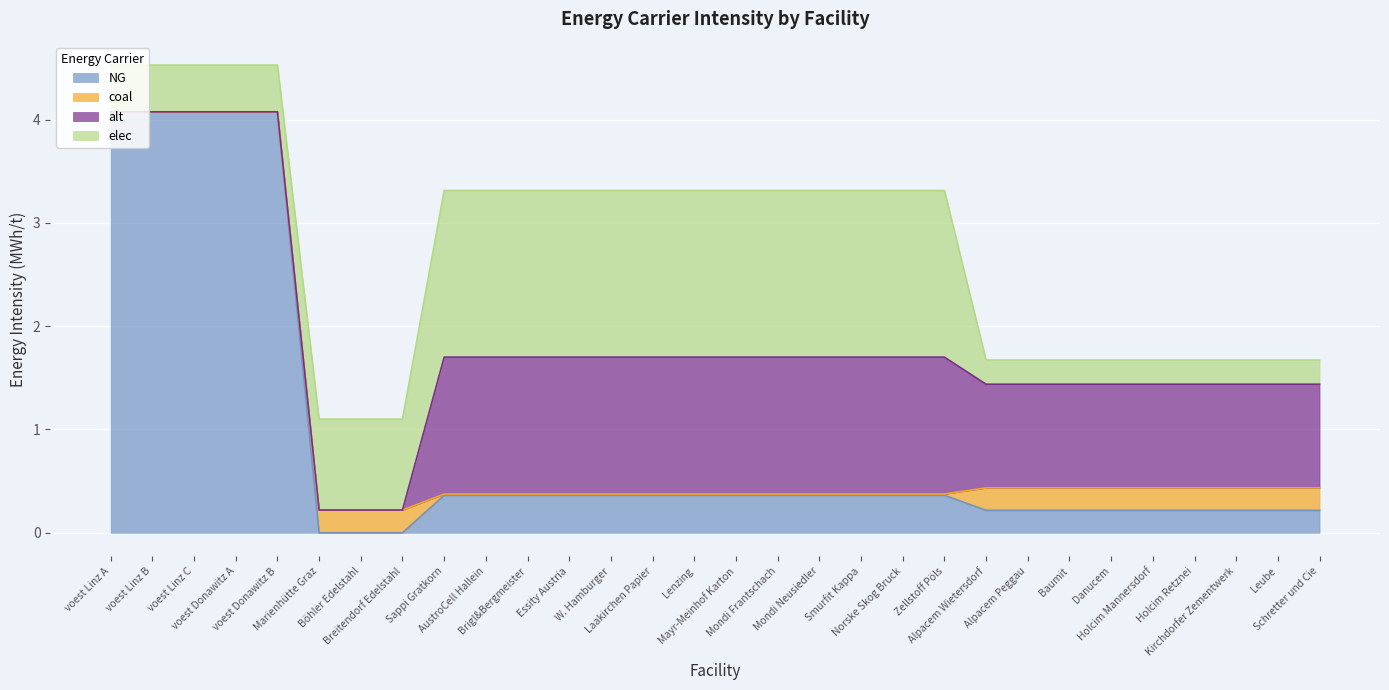

What are all the series names shown in the legend?

NG, coal, alt, elec